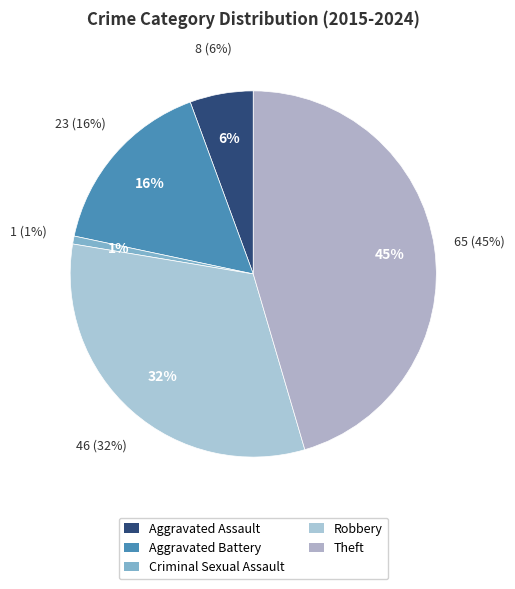

The Robbery slice represents 20% of the pie. True or false?

False